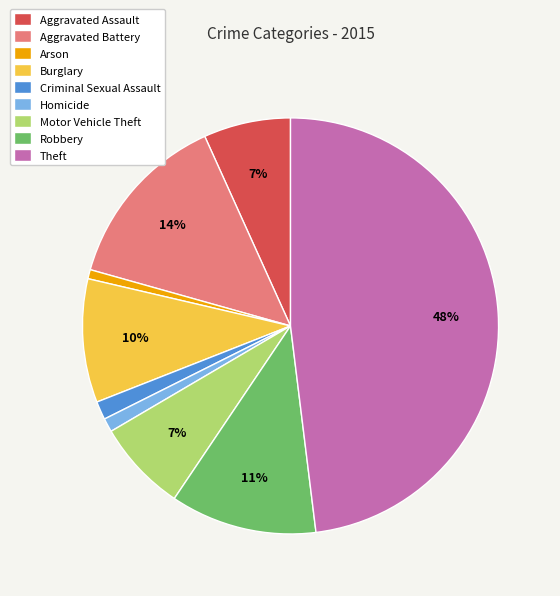

Which slice is the largest?

Theft